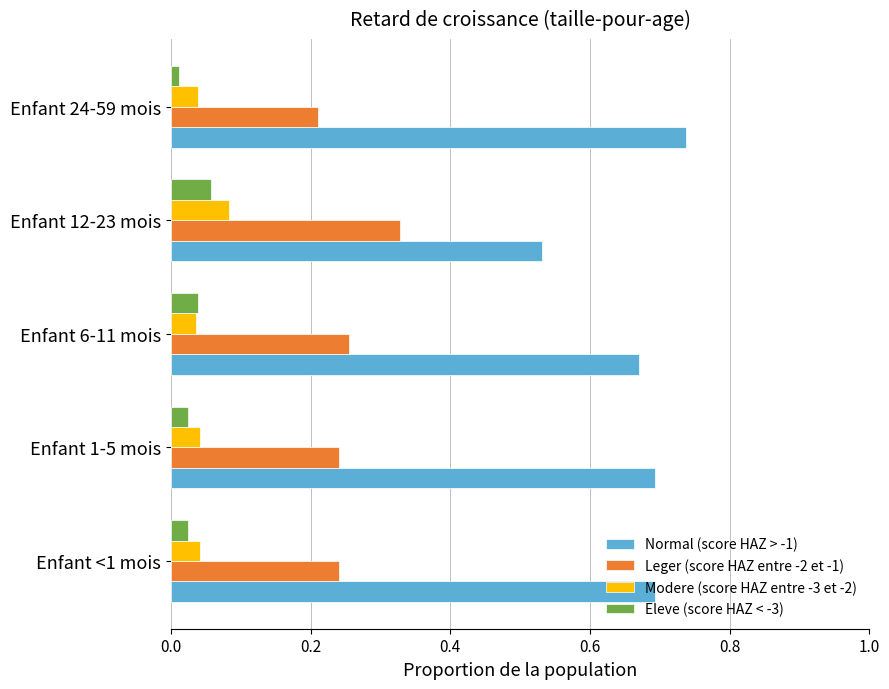

The value of Eleve (score HAZ < -3) at Enfant 12-23 mois is 0.0. True or false?

False